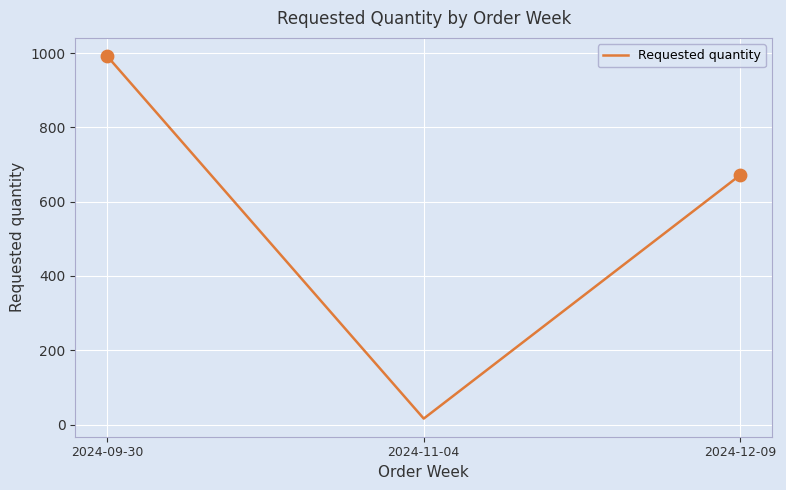

Approximately how many times larger is the value at 2024-09-30 compared to 2024-12-09?

1.5